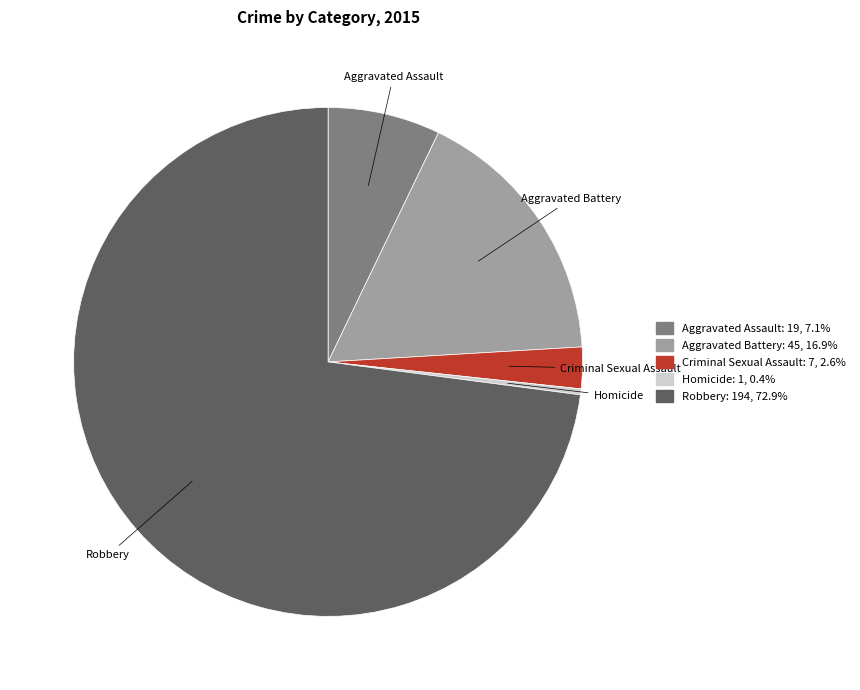

The Robbery slice represents 62% of the pie. True or false?

False